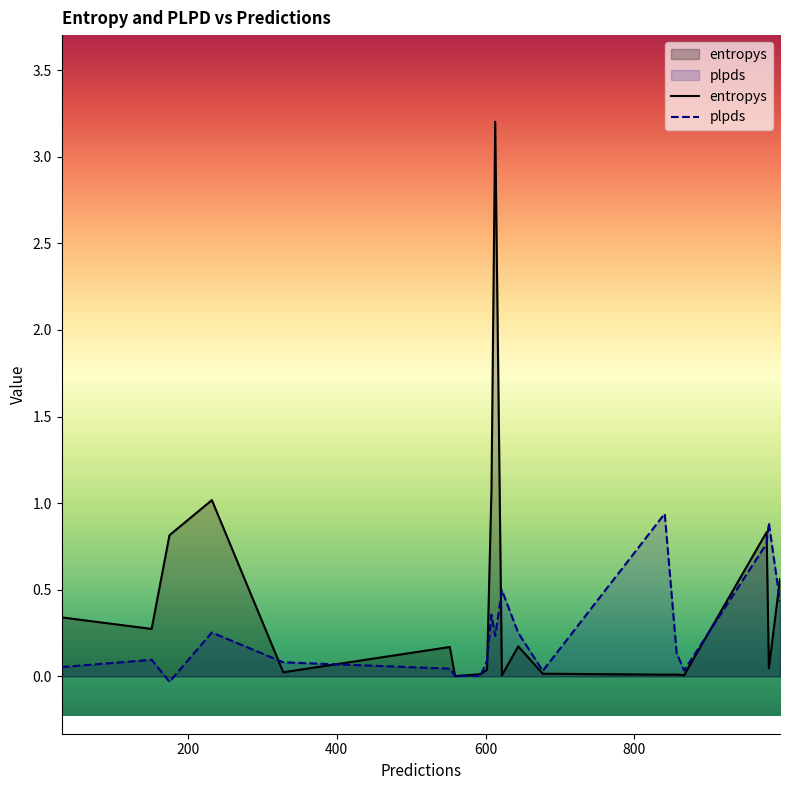

Reading left to right, what are all the values shown in this chart?

entropys: 677=0.0	175=0.8	608=1.1	613=3.2	328=0.0	151=0.3	841=0.0	996=0.6	981=0.0	552=0.2	622=0.0	644=0.2	857=0.0	593=0.0	602=0.0	867=0.0	232=1.0	559=0.0	30=0.3	978=0.8
plpds: 677=0.0	175=-0.0	608=0.4	613=0.2	328=0.1	151=0.1	841=0.9	996=0.4	981=0.9	552=0.0	622=0.5	644=0.3	857=0.1	593=0.0	602=0.1	867=0.0	232=0.3	559=0.0	30=0.1	978=0.8